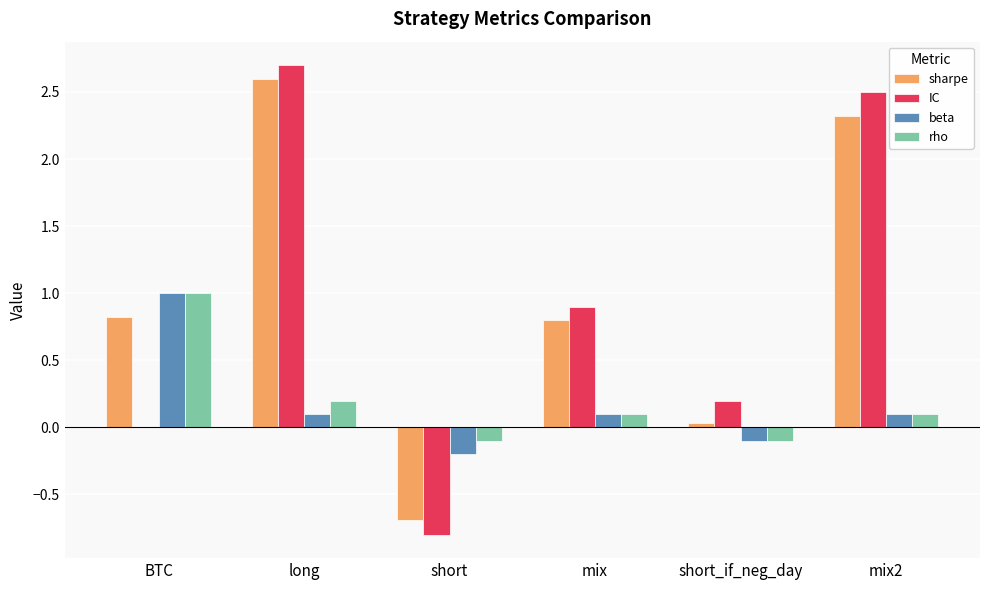

The sharpe series shows 0.0 at short_if_neg_day. True or false?

True